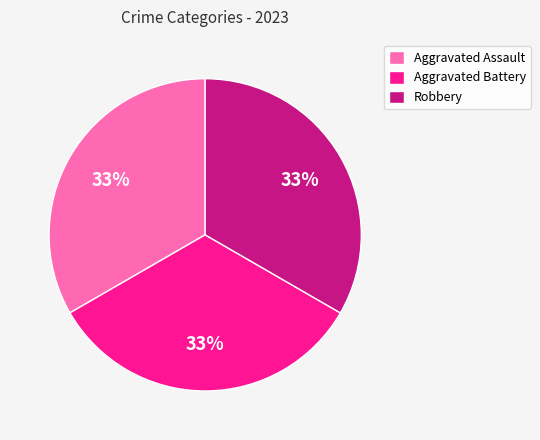

To the nearest percent, what is the average slice percentage?

33%